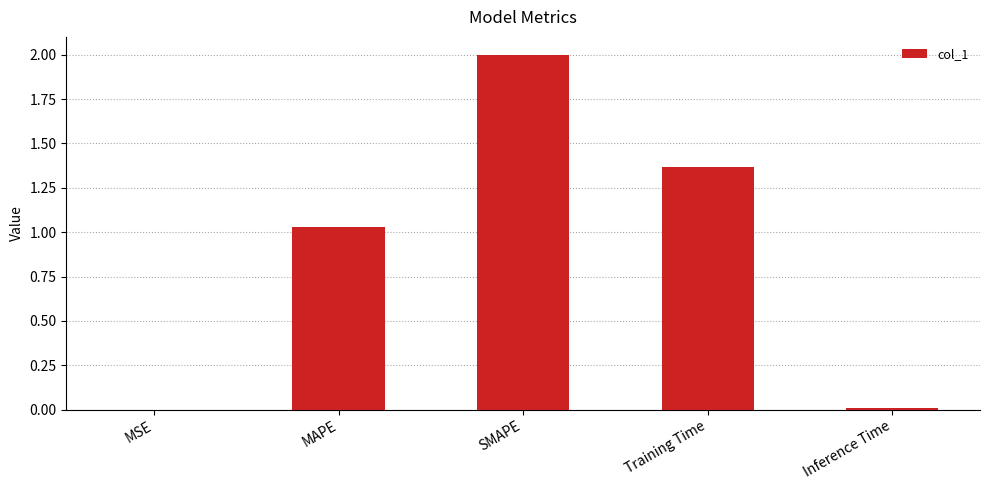

What is the sum of the values at Training Time and MAPE?

2.4